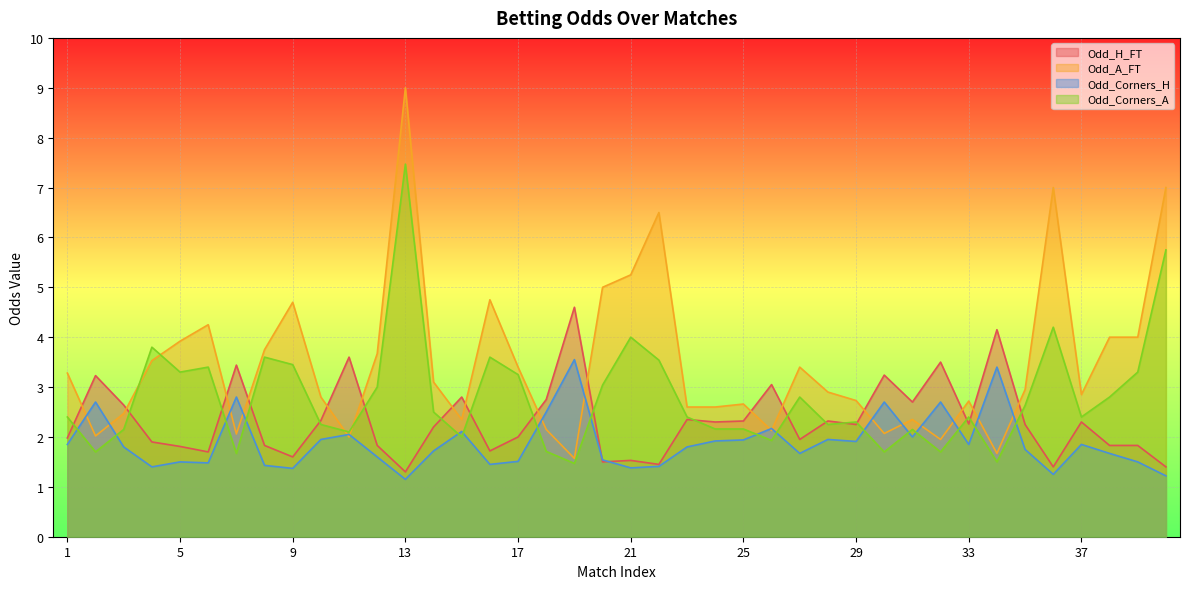

Where does the Odd_Corners_A series first go above 2?

1